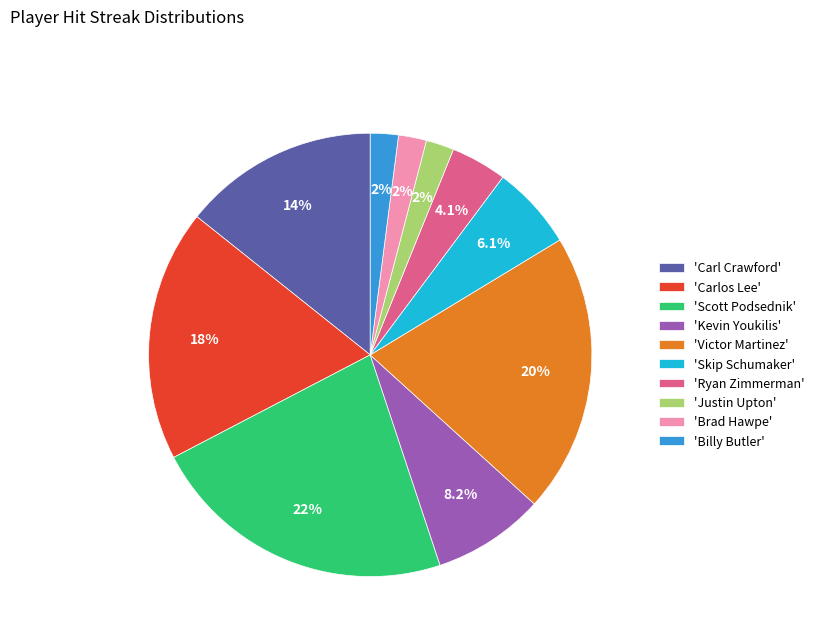

What is the total percentage of 'Carlos Lee' and 'Billy Butler'?

20.4%